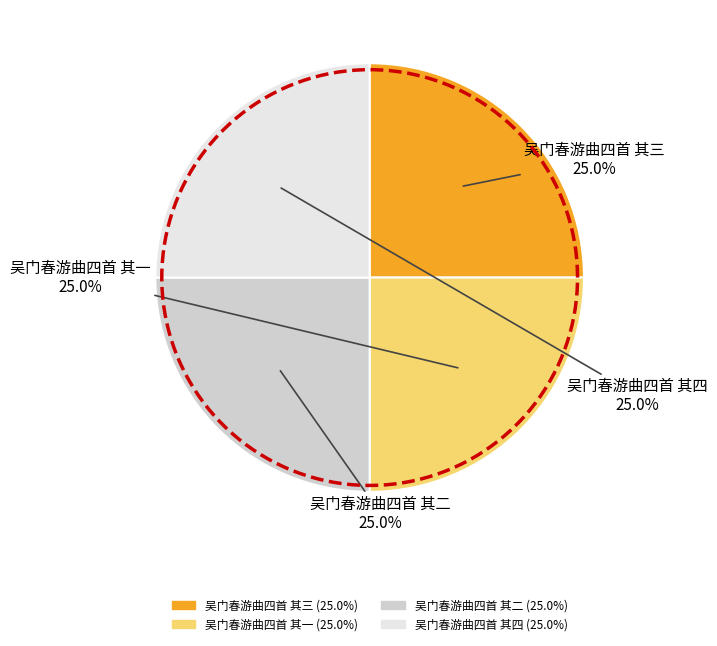

Rank the categories by value from lowest to highest.

吴门春游曲四首 其一, 吴门春游曲四首 其二, 吴门春游曲四首 其三, 吴门春游曲四首 其四